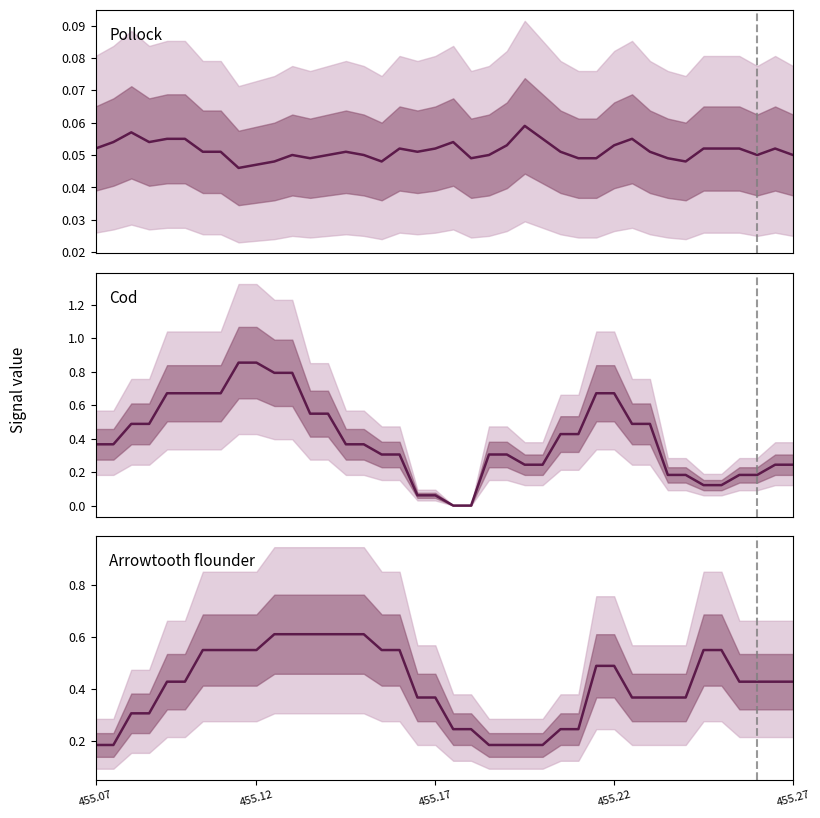

True or false: Pollock and Arrowtooth flounder intersect in this chart.

False